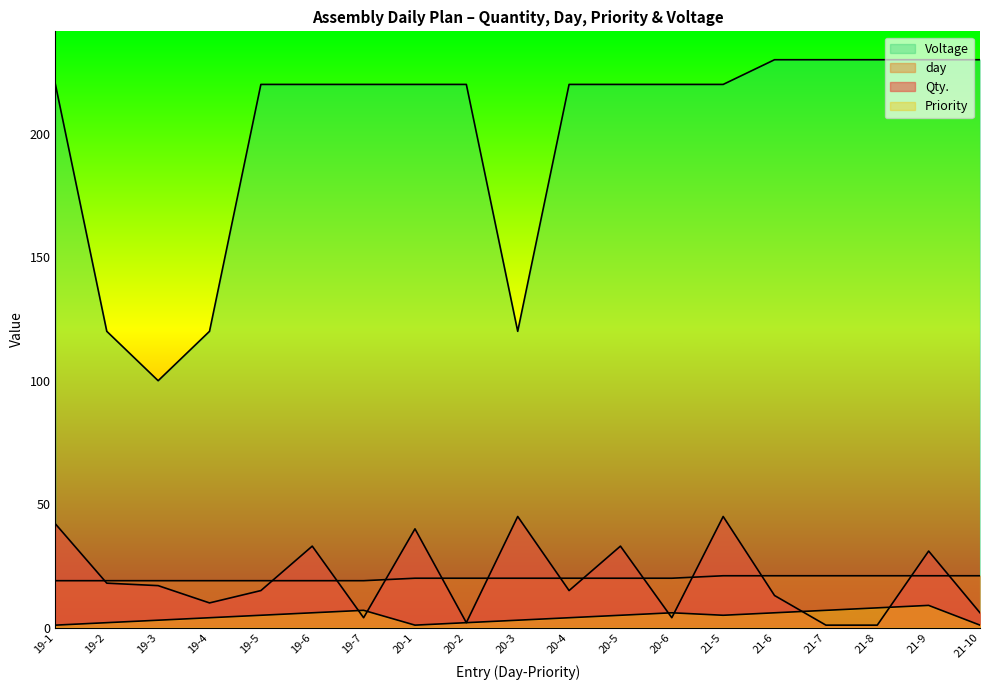

Does the chart have visible grid lines?

No